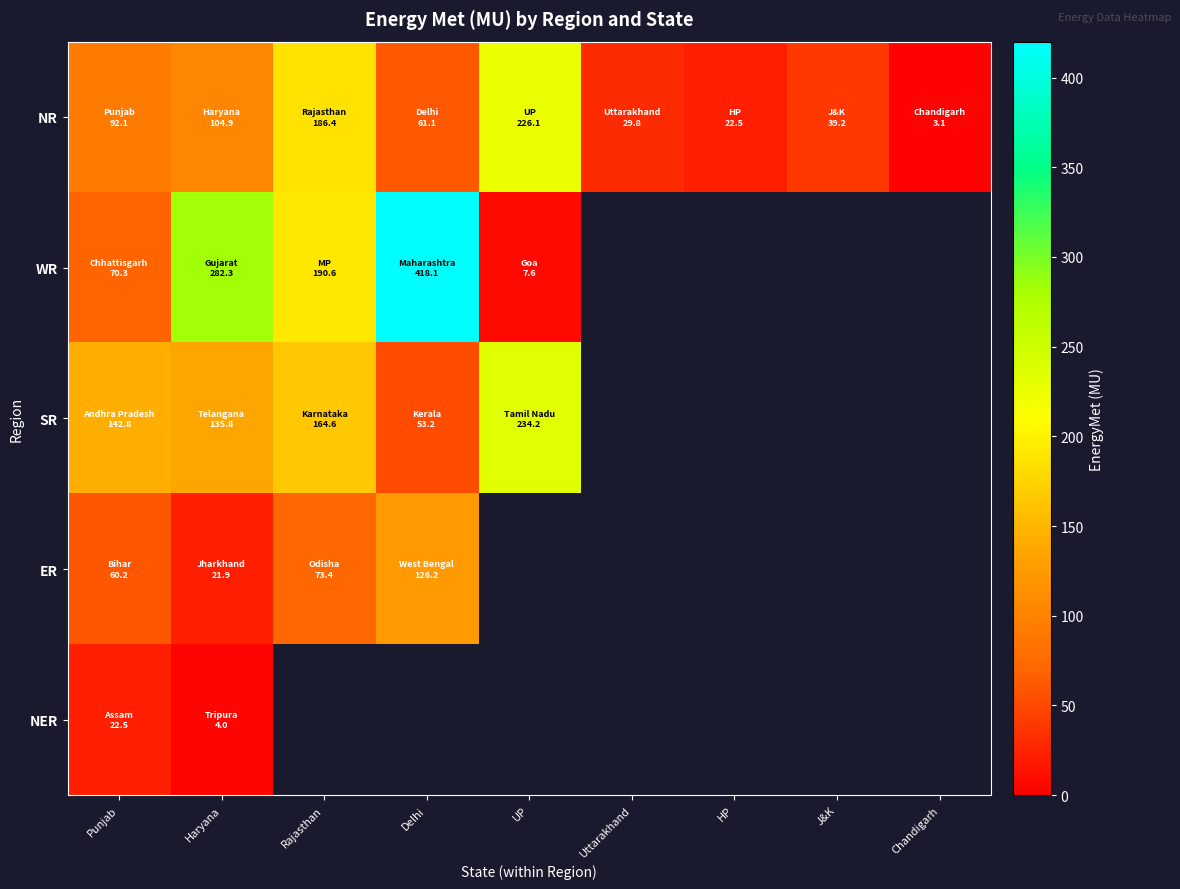

What is the smallest value displayed?

3.1